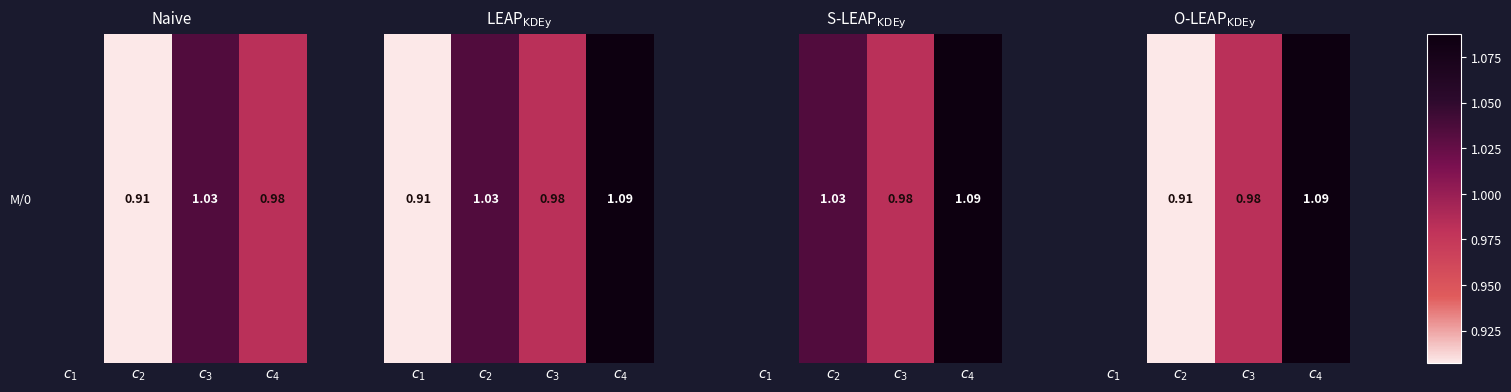

What is the maximum value shown in the chart?

1.1